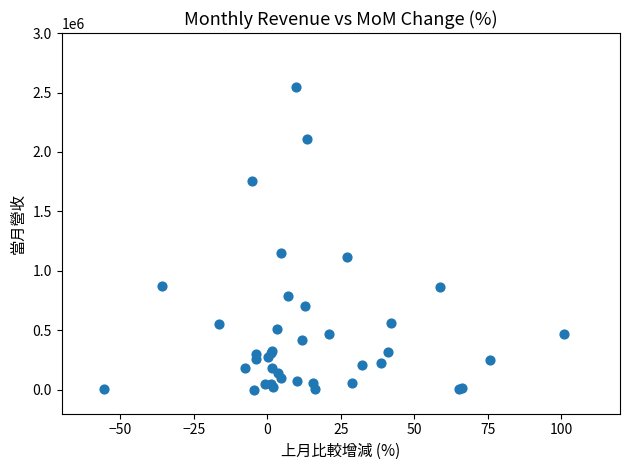

What Y value in the scatter plot is closest to 1274312?

1151743